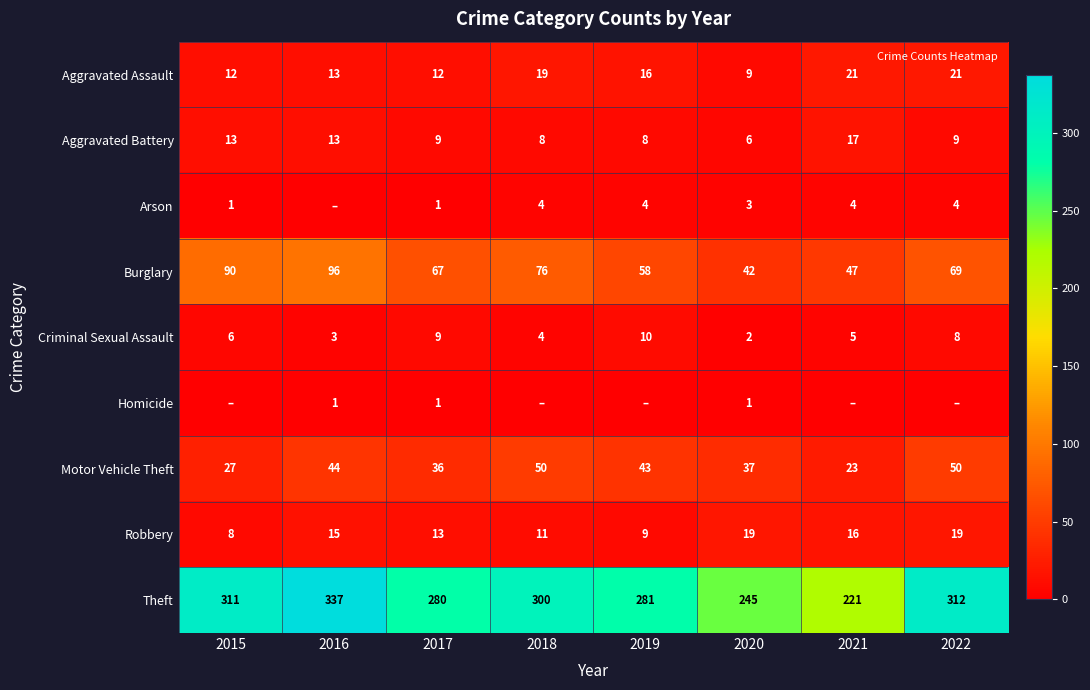

What is the difference between the highest and lowest values at 2020?

244